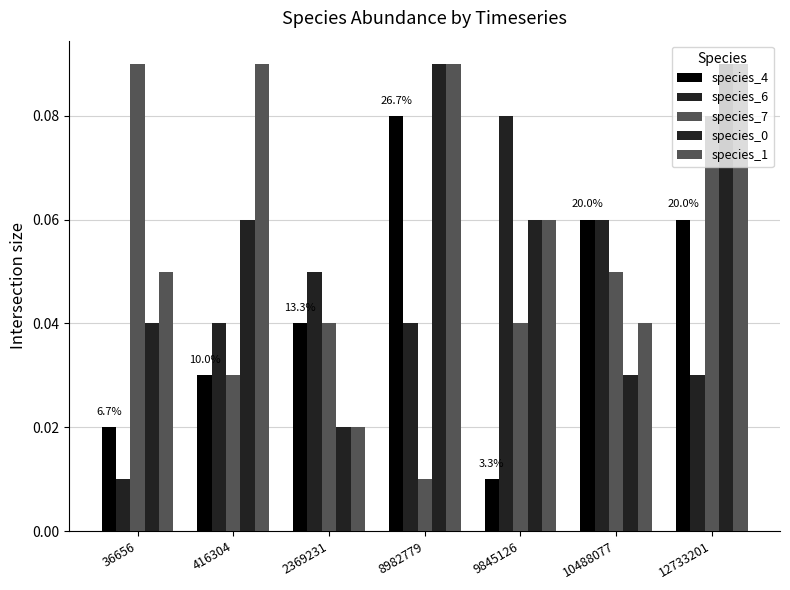

Which series has the widest spread of values?

species_7